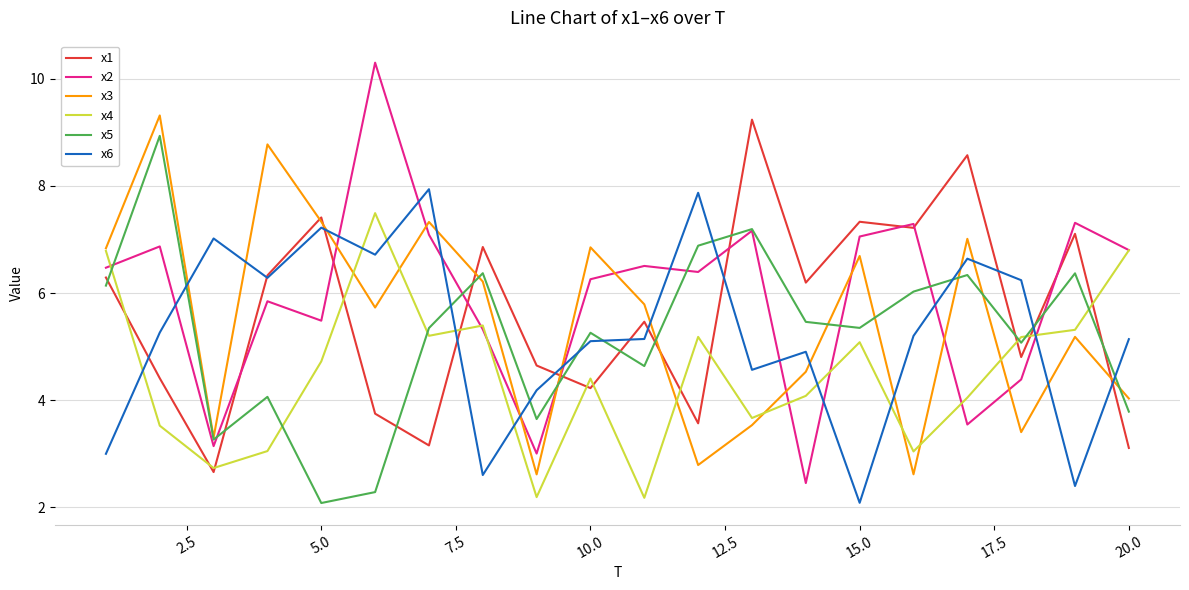

What is the sum of all x5 values?

104.5